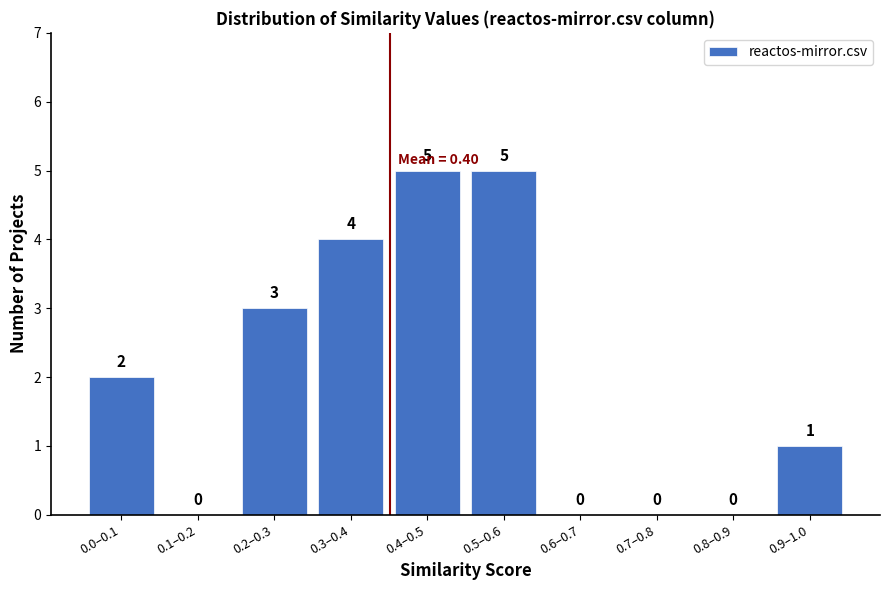

Reading left to right, list all the values displayed in this chart.

0.0–0.1=2	0.1–0.2=0	0.2–0.3=3	0.3–0.4=4	0.4–0.5=5	0.5–0.6=5	0.6–0.7=0	0.7–0.8=0	0.8–0.9=0	0.9–1.0=1